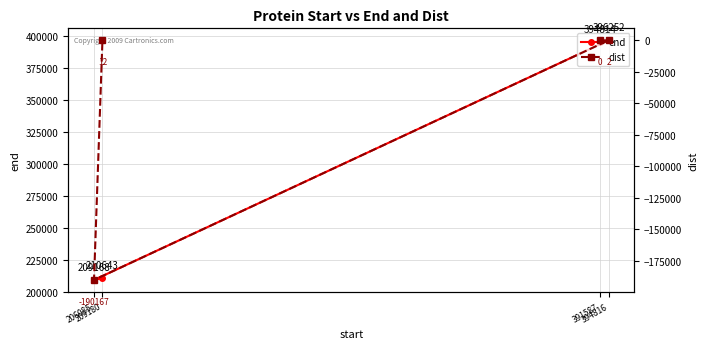

What position from the right is 206085?

2